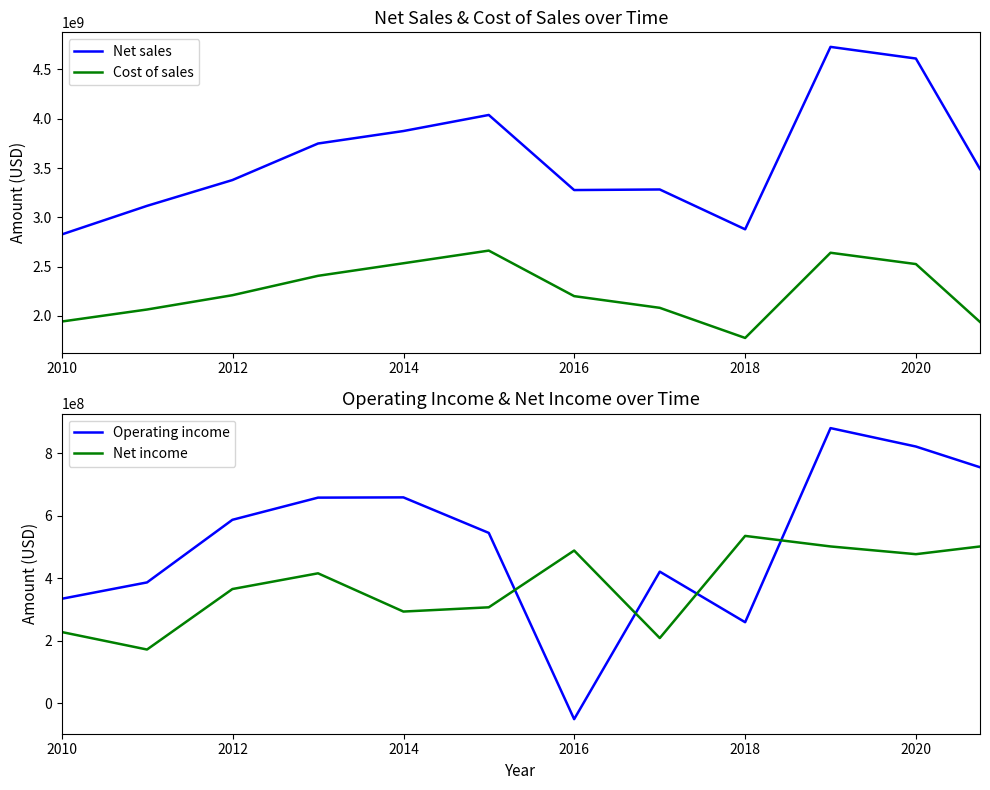

True or false: Cost of sales and Net sales intersect in this chart.

False